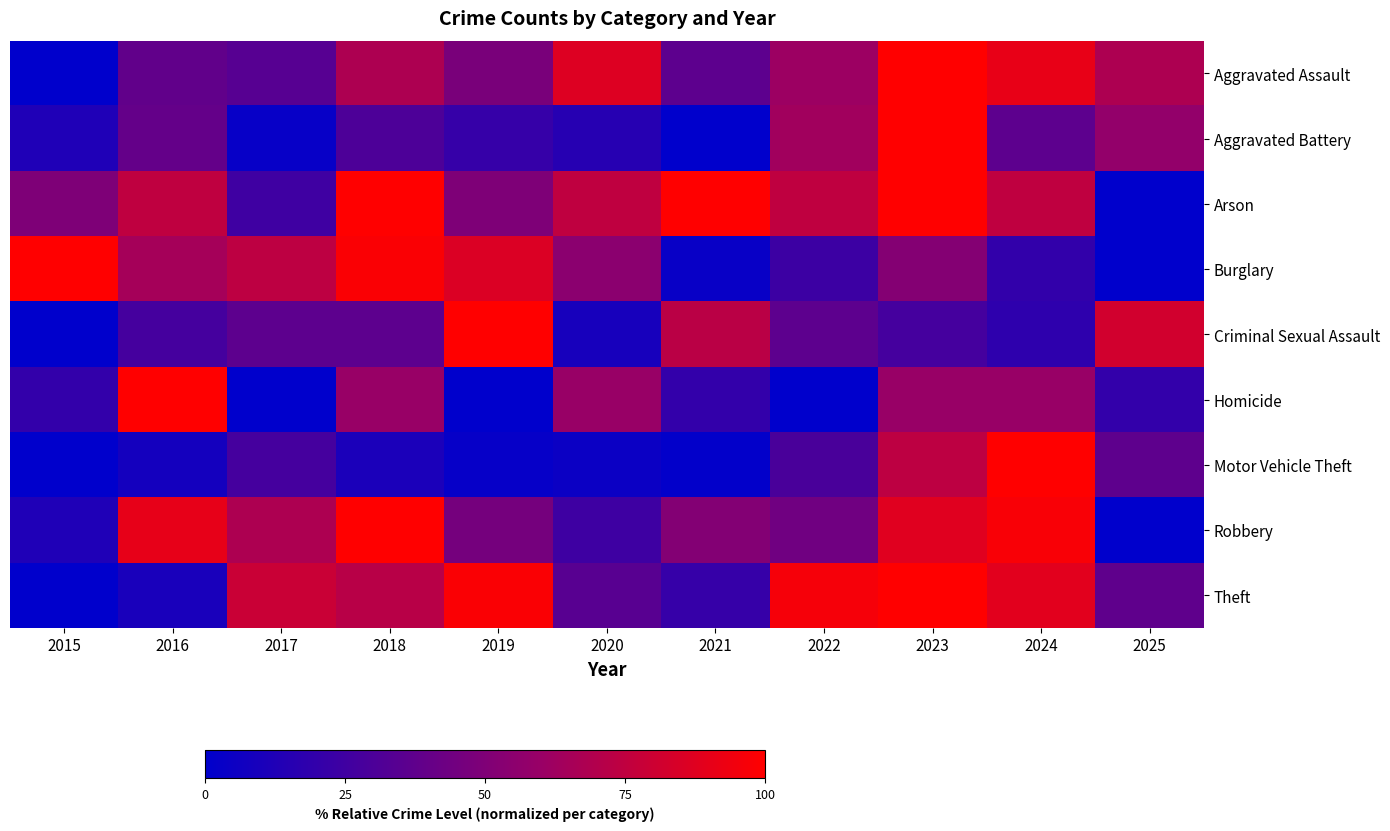

Reading left to right, list all the values displayed in this chart.

Aggravated Assault: 2015=0.0	2016=38.6	2017=34.1	2018=68.2	2019=47.7	2020=86.4	2021=36.4	2022=61.4	2023=100.0	2024=90.9	2025=68.2
Aggravated Battery: 2015=12.1	2016=39.4	2017=3.0	2018=30.3	2019=21.2	2020=15.2	2021=0.0	2022=63.6	2023=100.0	2024=36.4	2025=57.6
Arson: 2015=50.0	2016=75.0	2017=25.0	2018=100.0	2019=50.0	2020=75.0	2021=100.0	2022=75.0	2023=100.0	2024=75.0	2025=0.0
Burglary: 2015=100.0	2016=65.2	2017=73.9	2018=97.8	2019=85.9	2020=54.3	2021=3.3	2022=23.9	2023=52.2	2024=19.6	2025=0.0
Criminal Sexual Assault: 2015=0.0	2016=27.3	2017=36.4	2018=36.4	2019=100.0	2020=9.1	2021=72.7	2022=36.4	2023=27.3	2024=18.2	2025=81.8
Homicide: 2015=20.0	2016=100.0	2017=0.0	2018=60.0	2019=0.0	2020=60.0	2021=20.0	2022=0.0	2023=60.0	2024=60.0	2025=20.0
Motor Vehicle Theft: 2015=0.0	2016=8.1	2017=27.1	2018=10.9	2019=2.7	2020=4.5	2021=0.9	2022=29.0	2023=74.2	2024=100.0	2025=37.1
Robbery: 2015=12.2	2016=90.2	2017=68.3	2018=100.0	2019=46.3	2020=24.4	2021=51.2	2022=43.9	2023=87.8	2024=97.6	2025=0.0
Theft: 2015=0.0	2016=9.8	2017=78.7	2018=72.1	2019=97.8	2020=34.4	2021=21.3	2022=96.2	2023=100.0	2024=88.5	2025=37.2